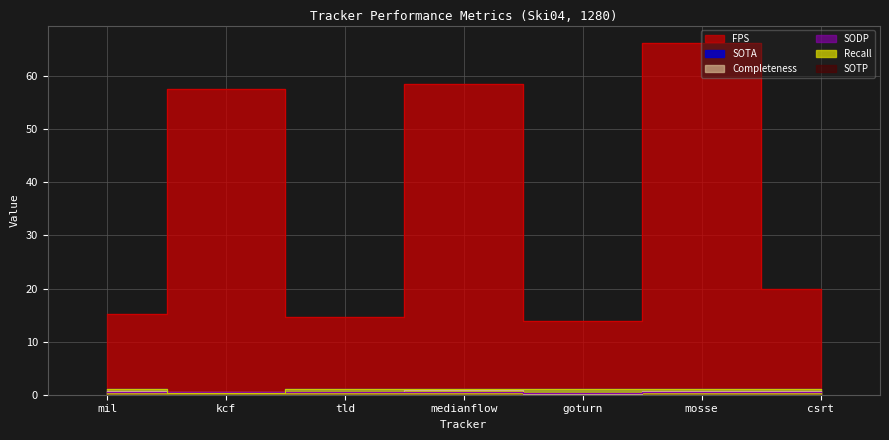

Which series has the largest total across all categories?

FPS